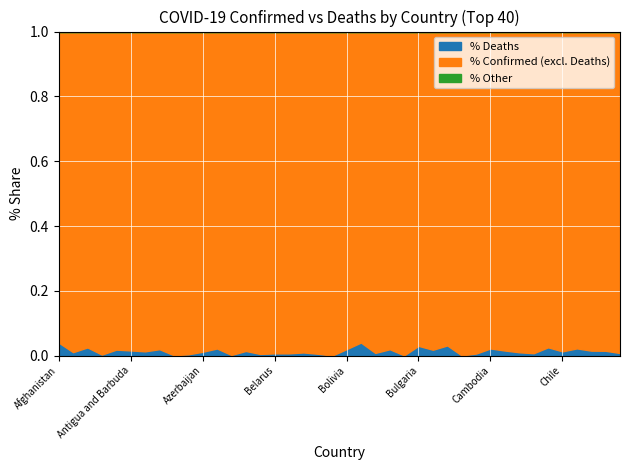

True or false: Deaths and Confirmed cross at least once.

False